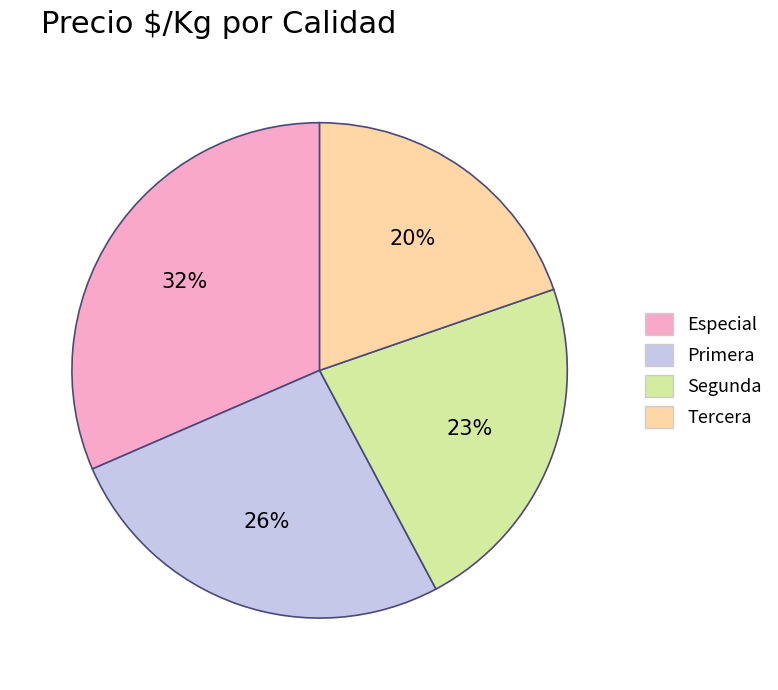

Which slice is the smallest?

Tercera